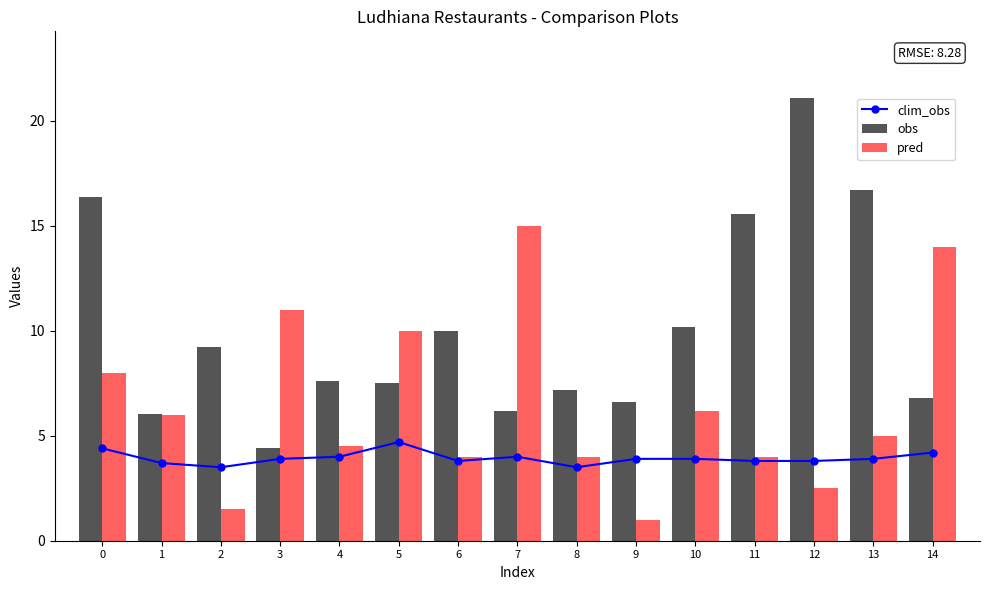

Rank the series at 12 from lowest to highest value.

pred, clim_obs, obs